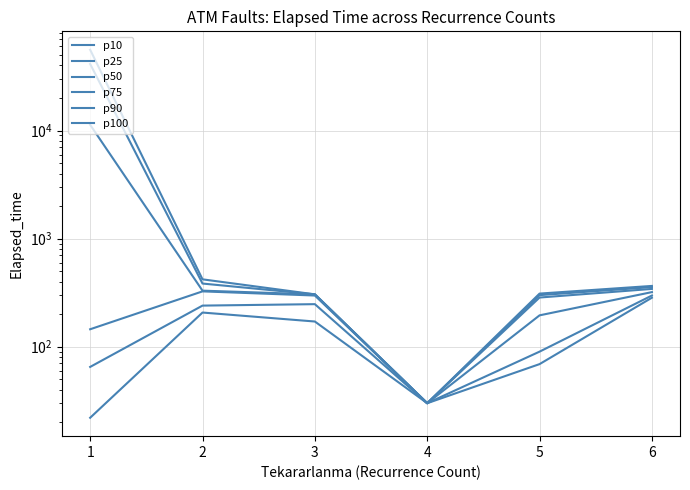

How many lines are shown in the chart?

6